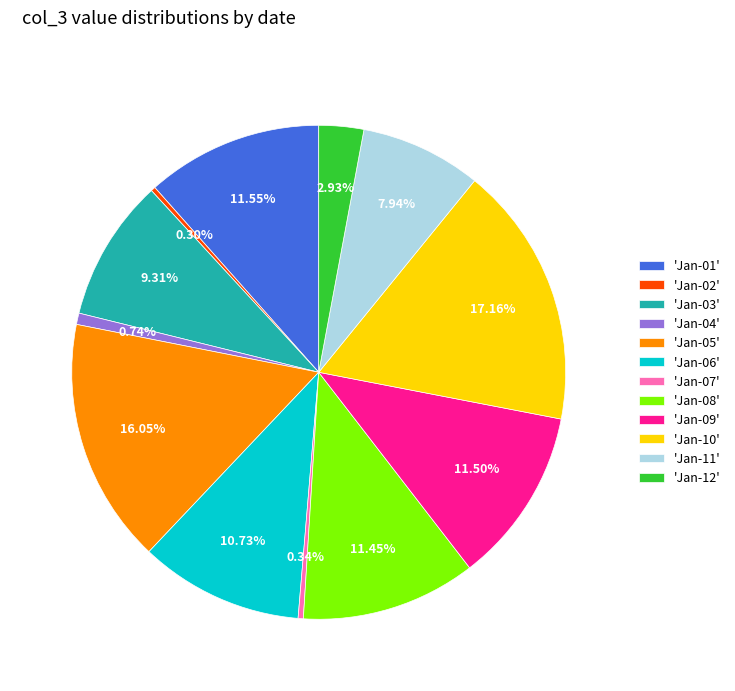

Is there a majority slice in this chart?

No